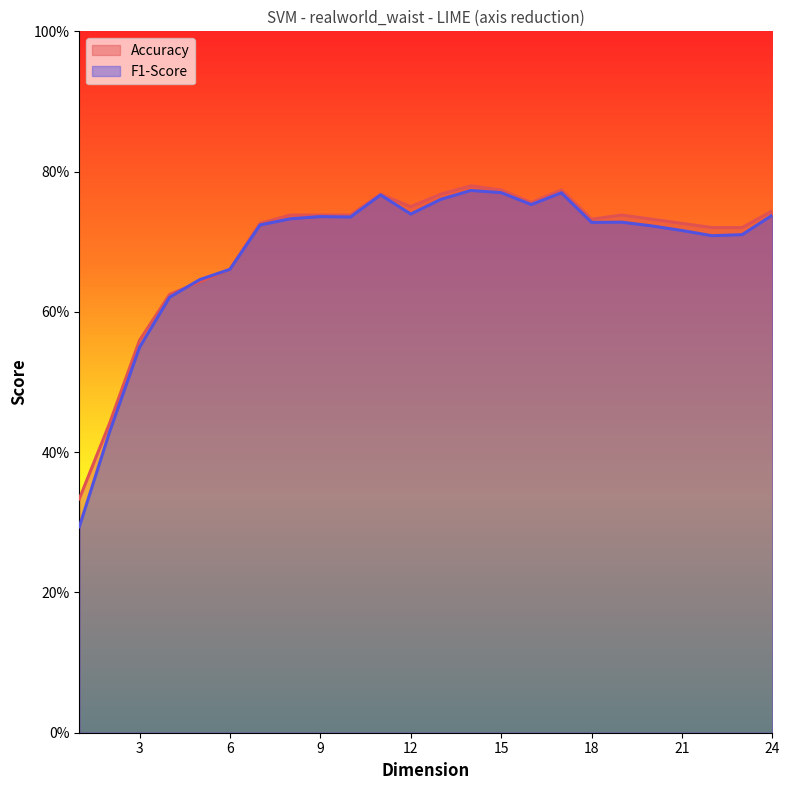

What are all the series names shown in the legend?

Accuracy, F1-Score